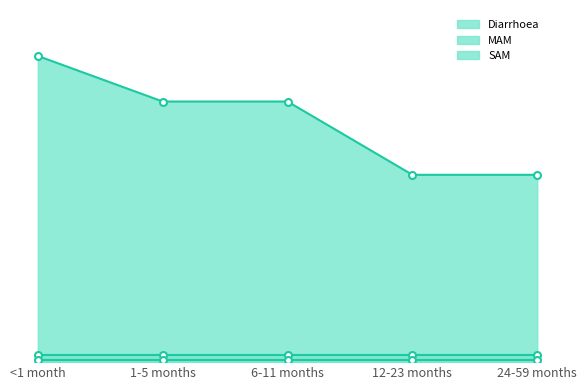

What is the maximum value shown in the chart?

3.8